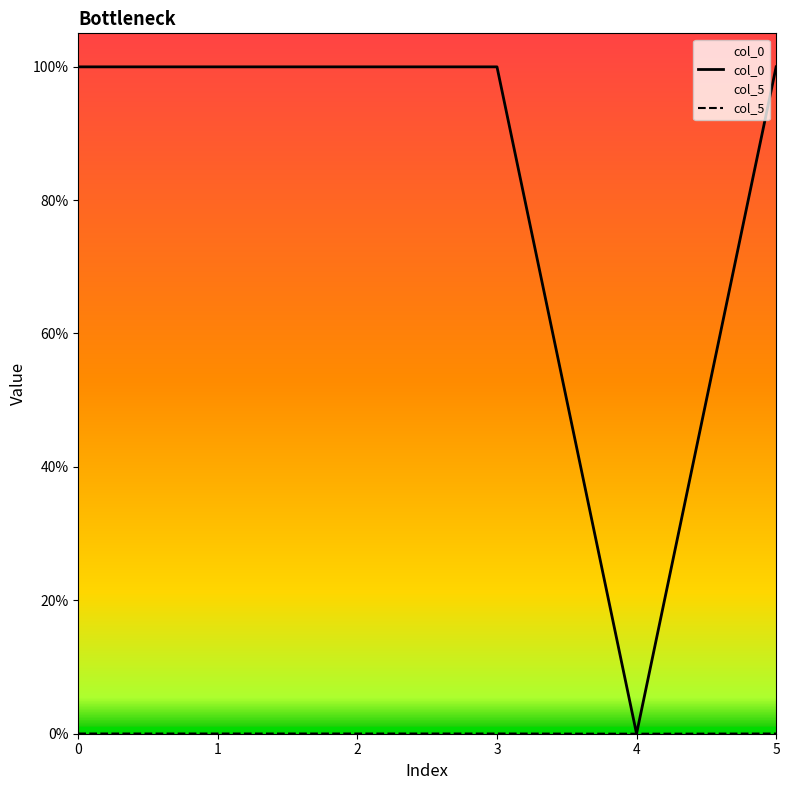

True or false: col_5 and col_0 intersect in this chart.

False